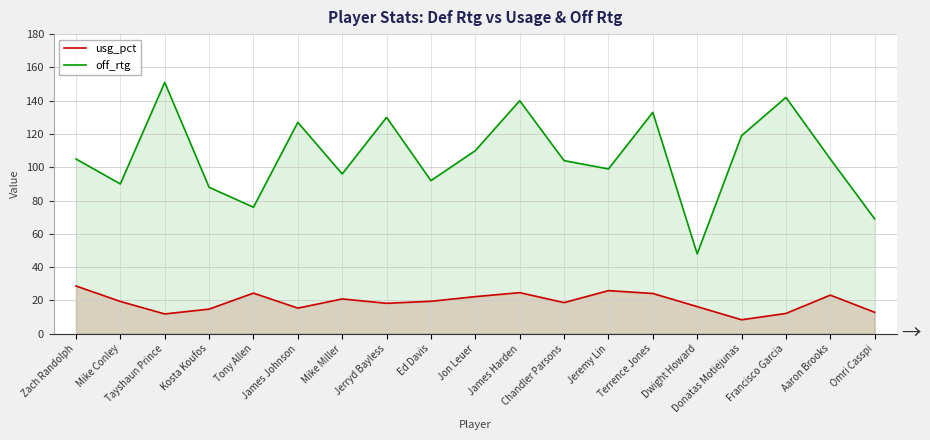

True or false: usg_pct and off_rtg cross at least once.

False